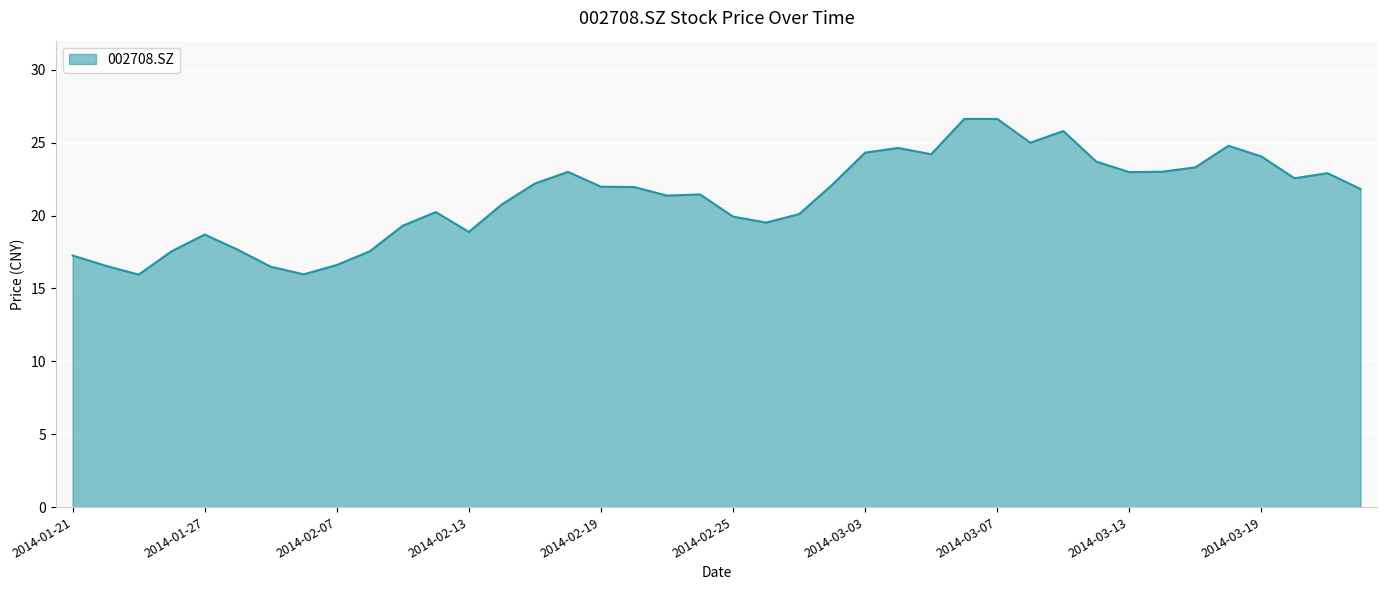

What is the greatest value displayed?

26.6